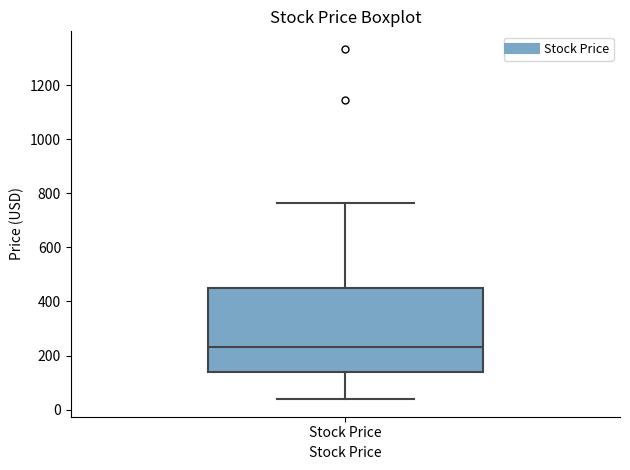

Transcribe this box plot: give where the median line is, the range the box spans, and where the two whiskers end, as read against the y-axis. The values are not printed on the chart, so give them approximately, as read against the axis.

median 240, box 140 to 460, whiskers 40 to 760